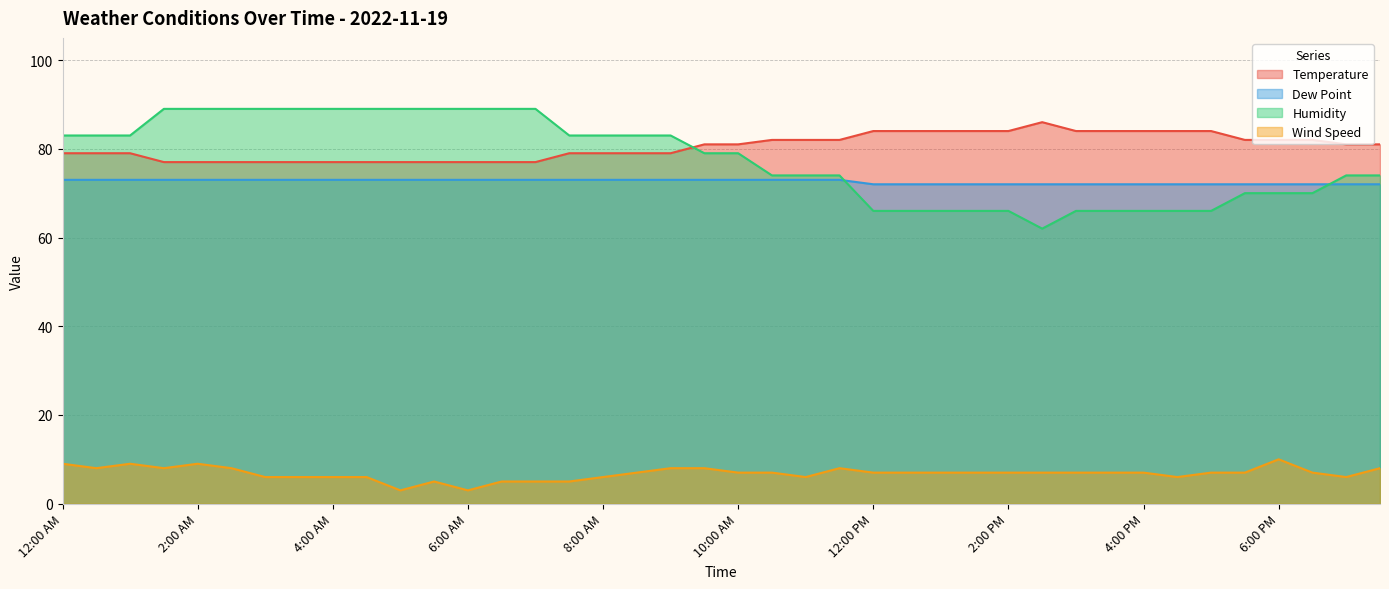

What is the average value of the Humidity series?

78